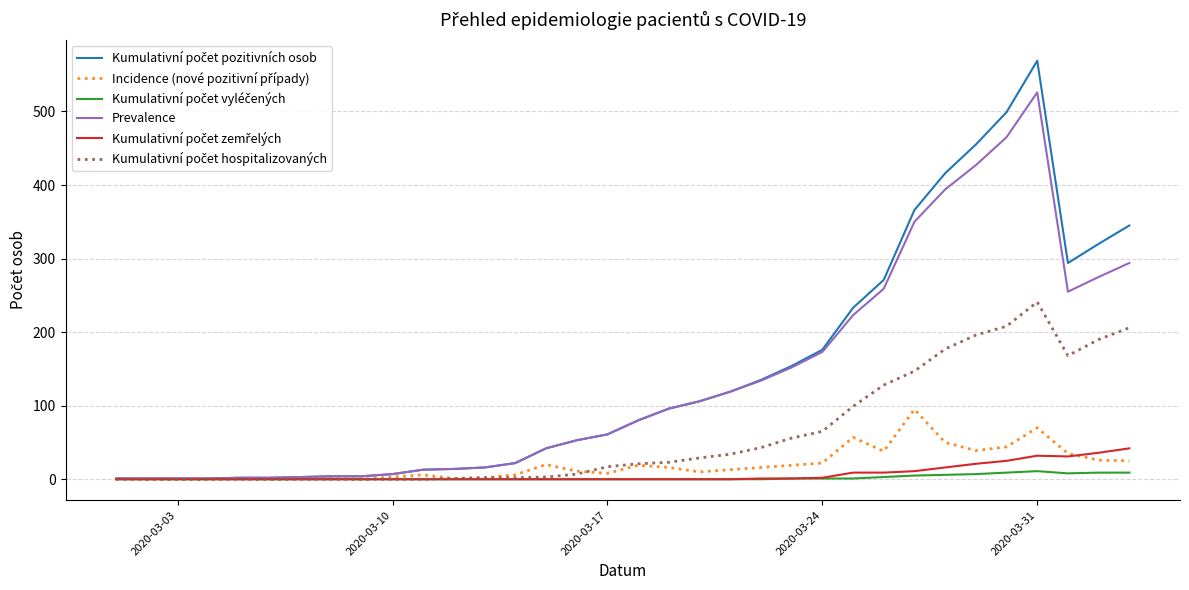

What is the greatest value displayed?

569